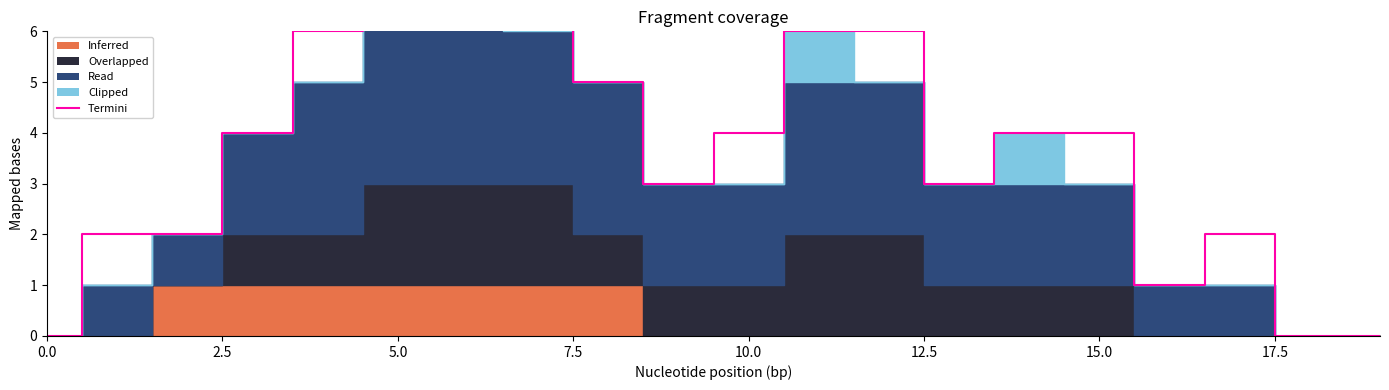

What is the average value?

4